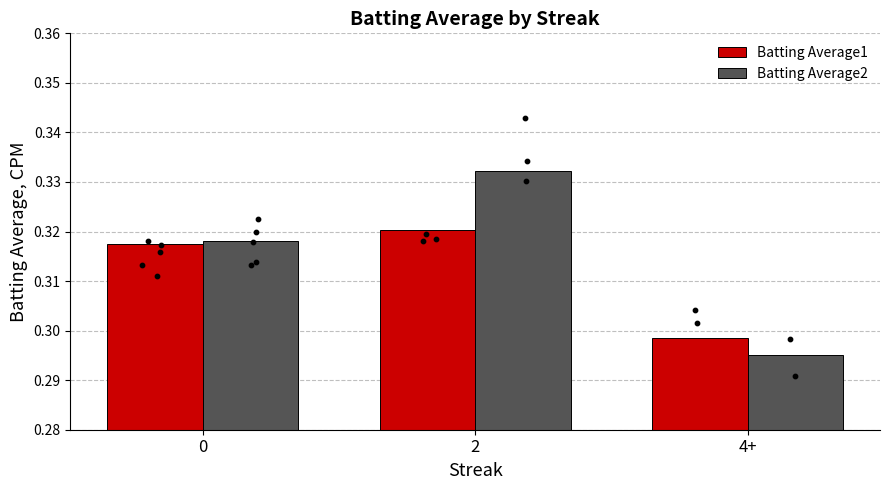

Which series contains the highest Y value?

Batting Average2